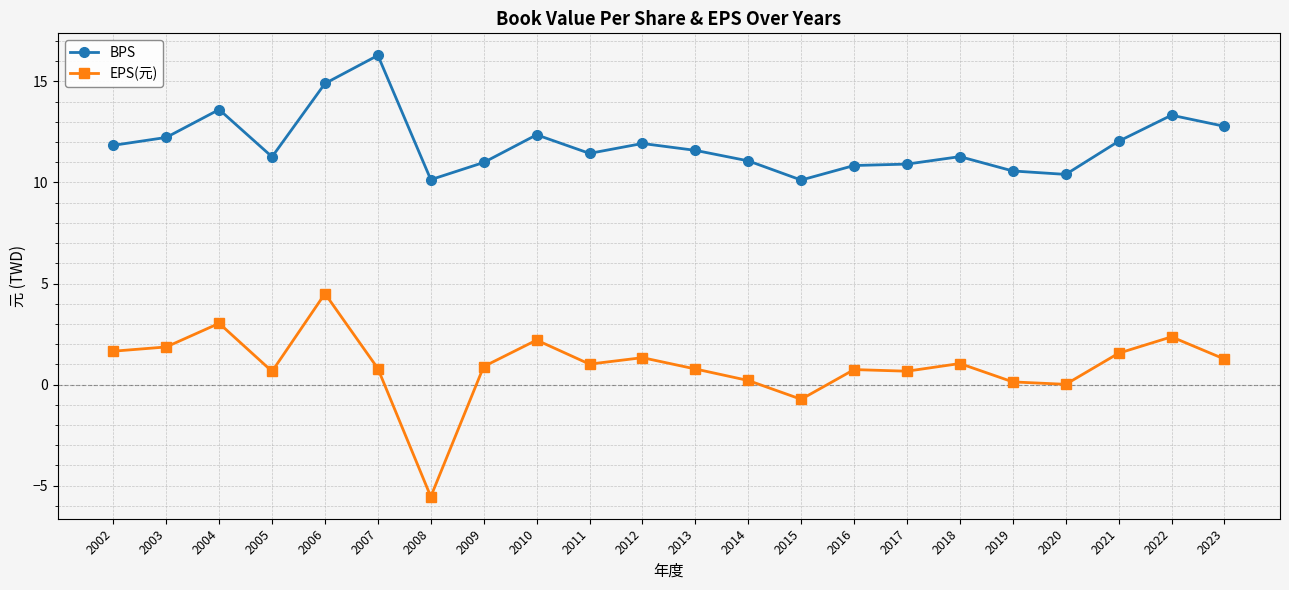

True or false: EPS(元) and BPS cross at least once.

False